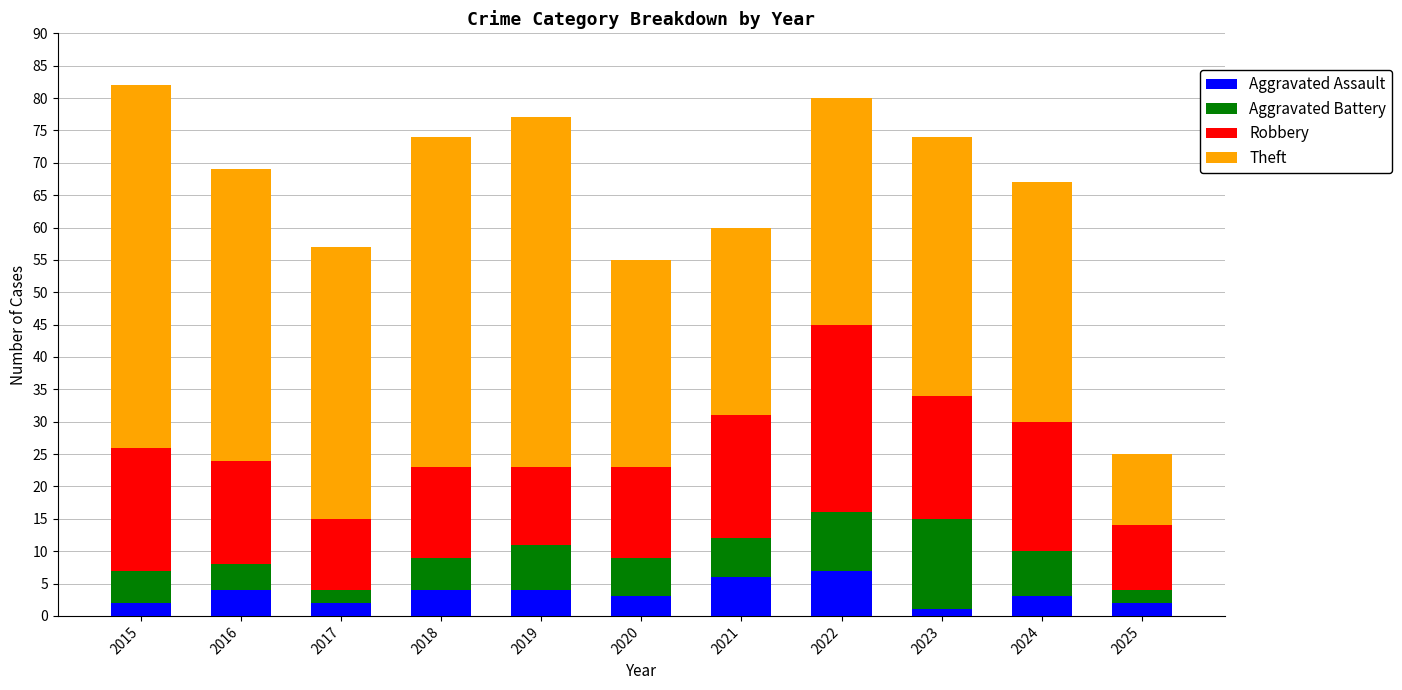

What is the total value across all series at 2020?

55